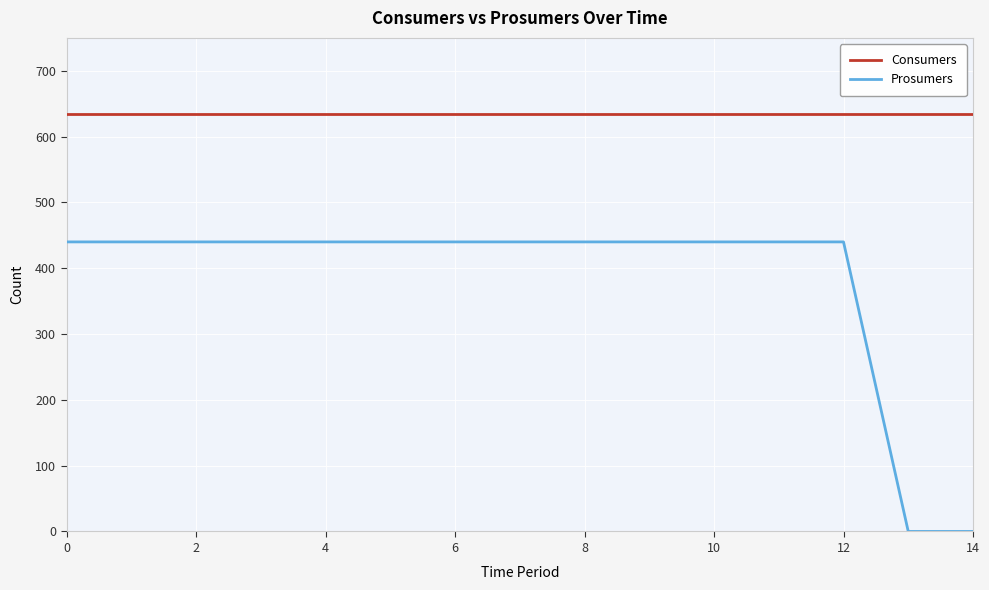

True or false: Prosumers and Consumers intersect in this chart.

False